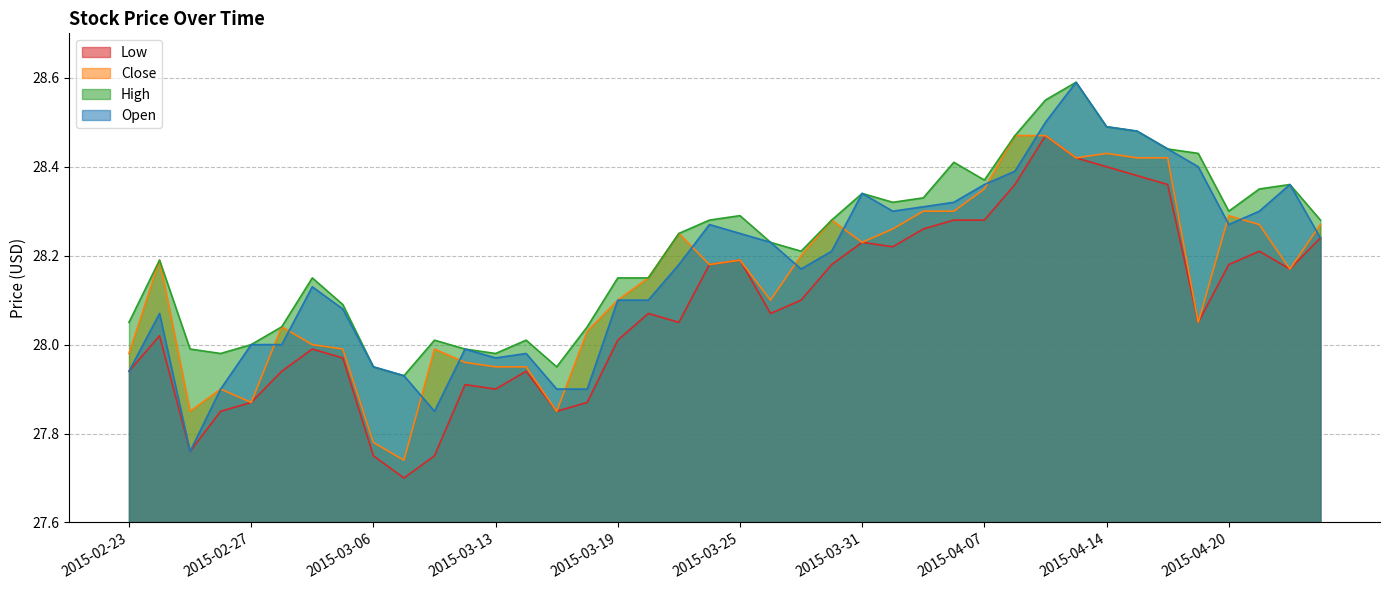

What are all the series names shown in the legend?

Low, Close, High, Open